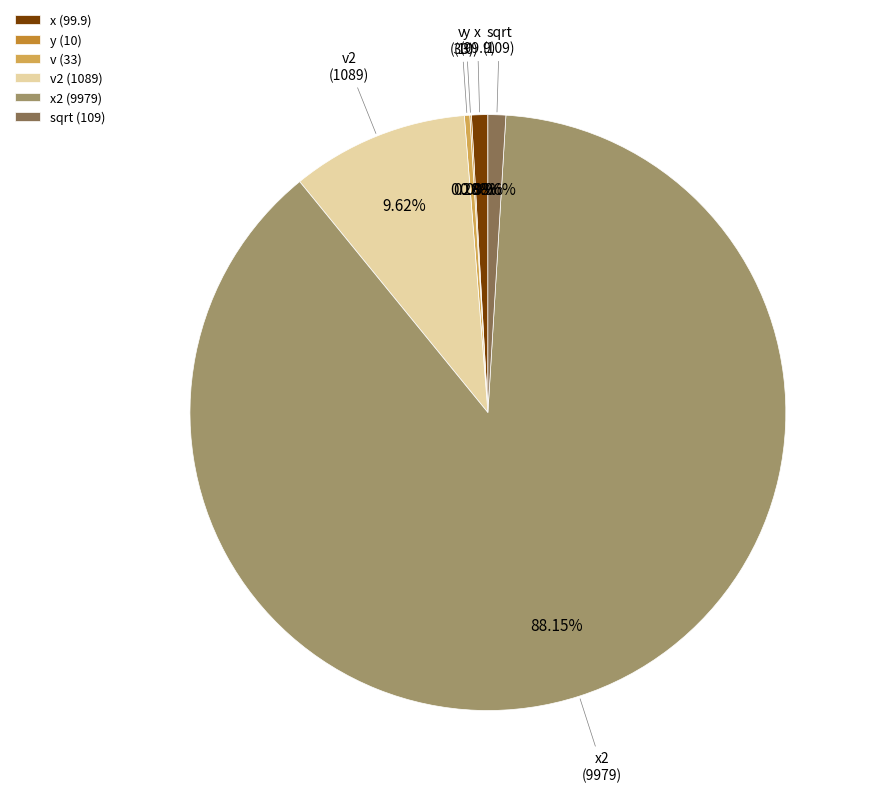

Which has a higher value, x2 or v2?

x2